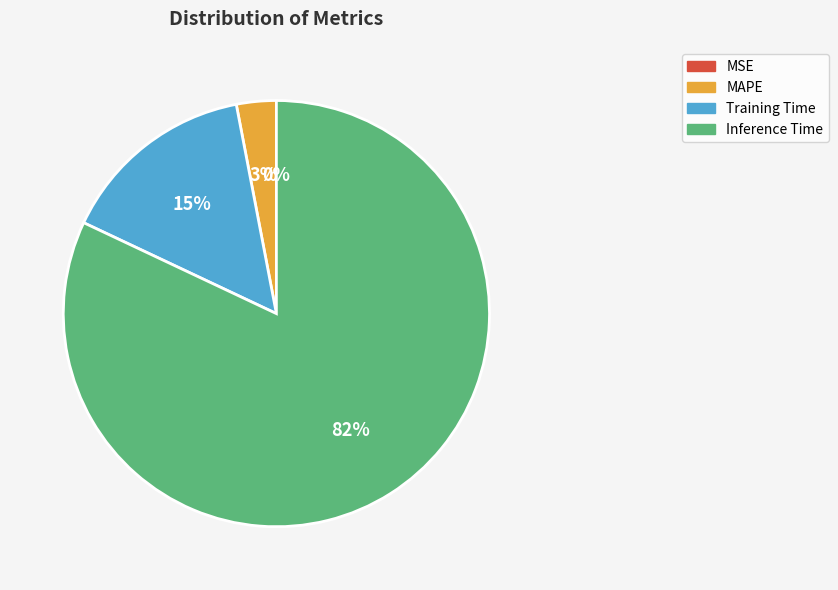

To the nearest percent, what is the difference between the largest and smallest slice percentages?

82%